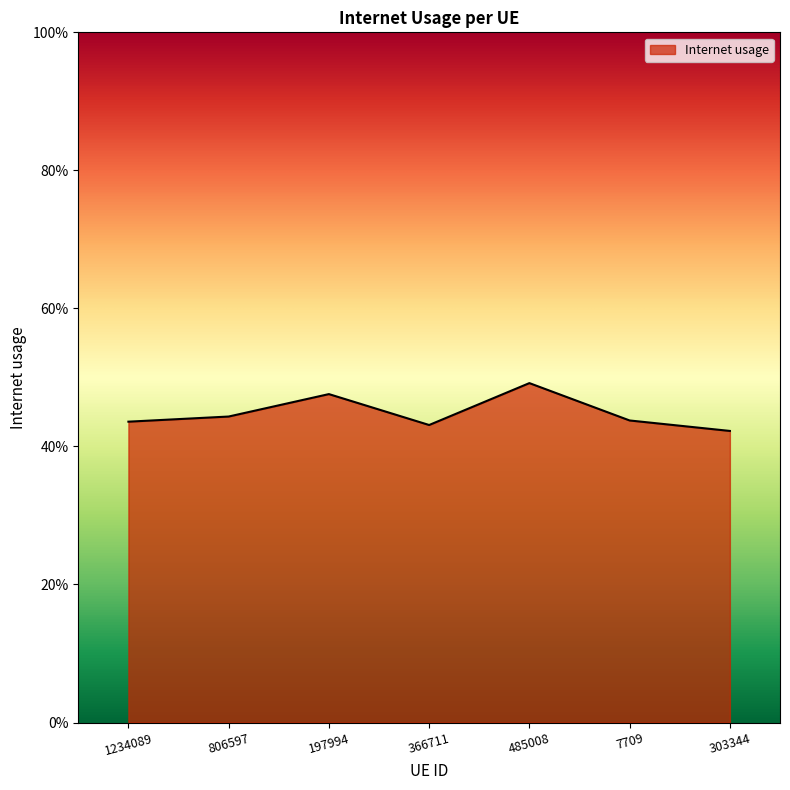

How many interior local valleys (lower than both neighbors) does the data have?

1